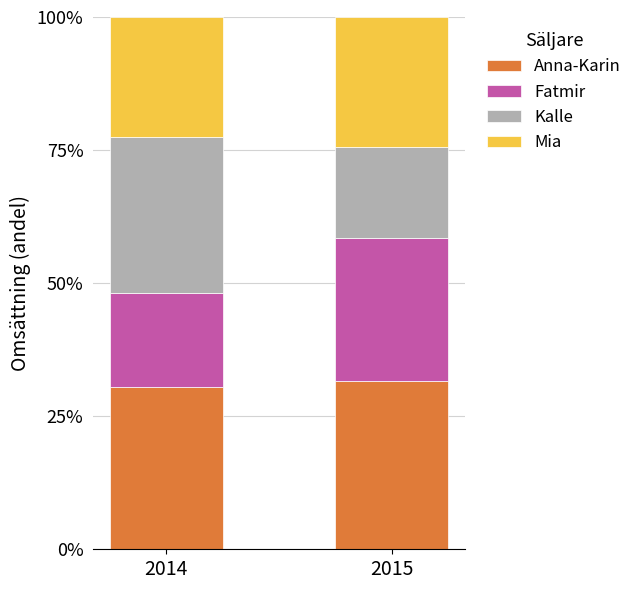

What are all the series names shown in the legend?

Anna-Karin, Fatmir, Kalle, Mia